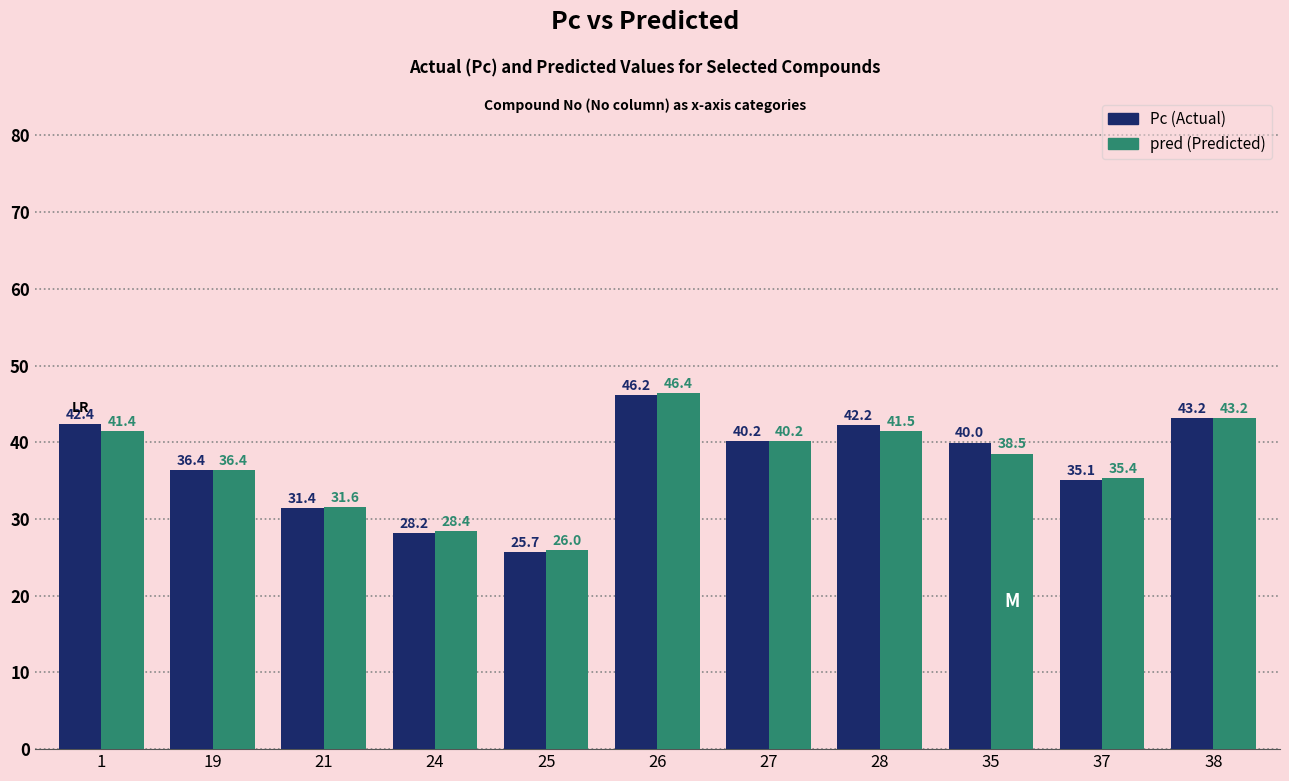

Which label corresponds to the largest value in the chart?

26